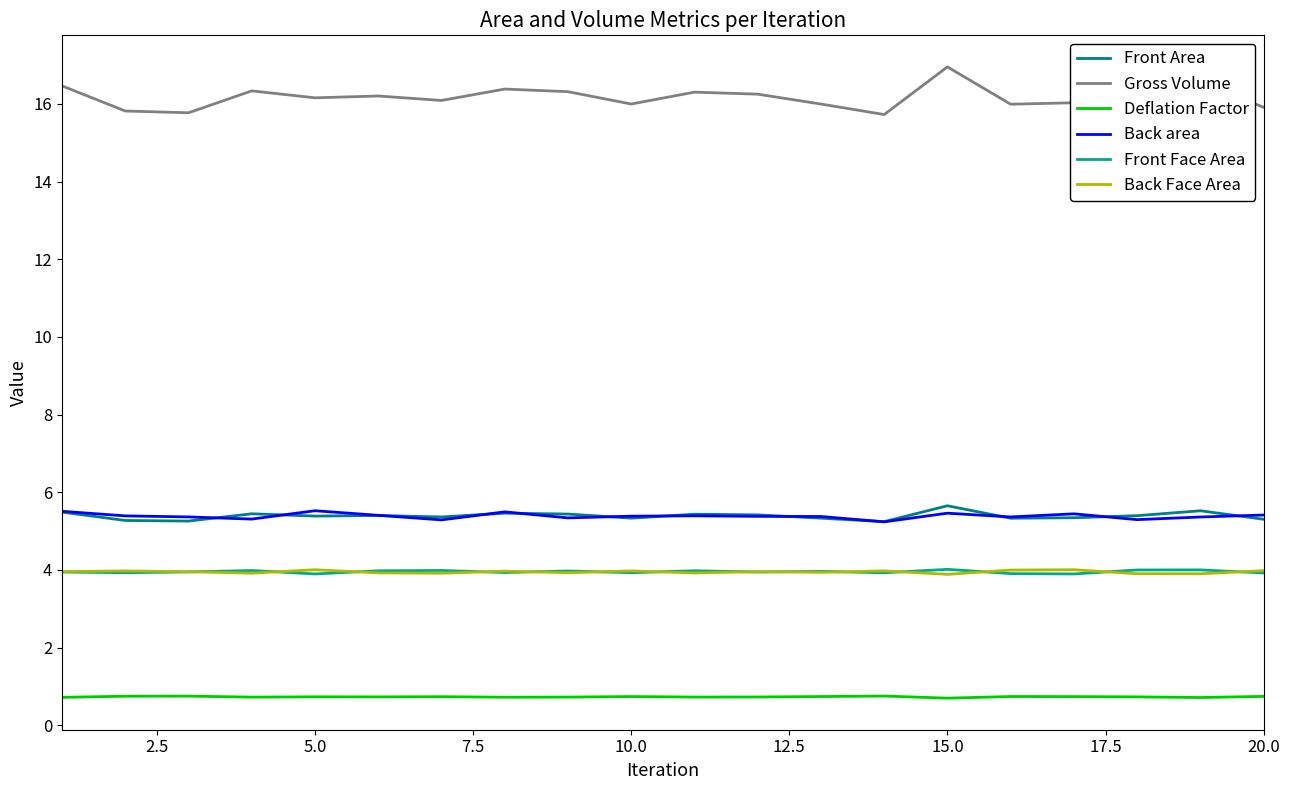

True or false: Back area and Back Face Area cross at least once.

False